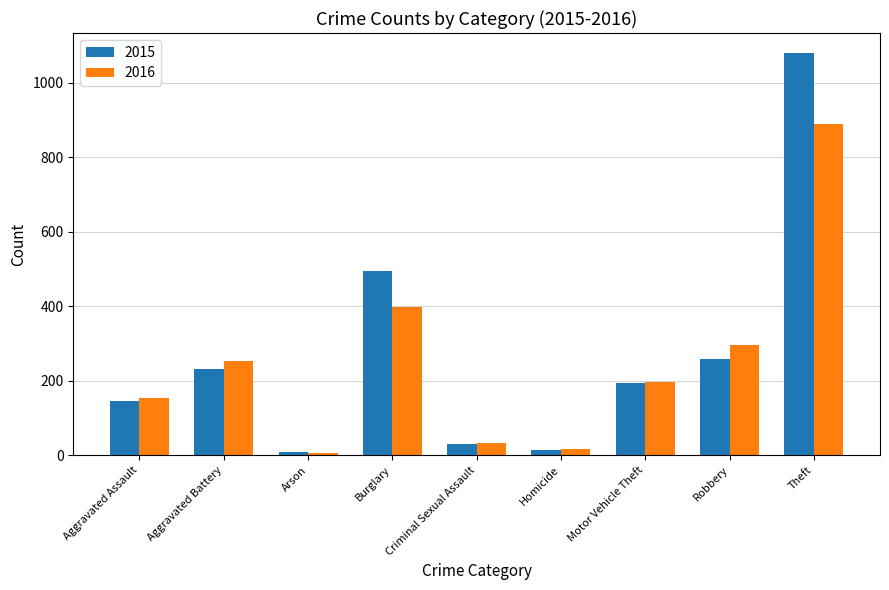

What position from the left is Aggravated Assault?

1